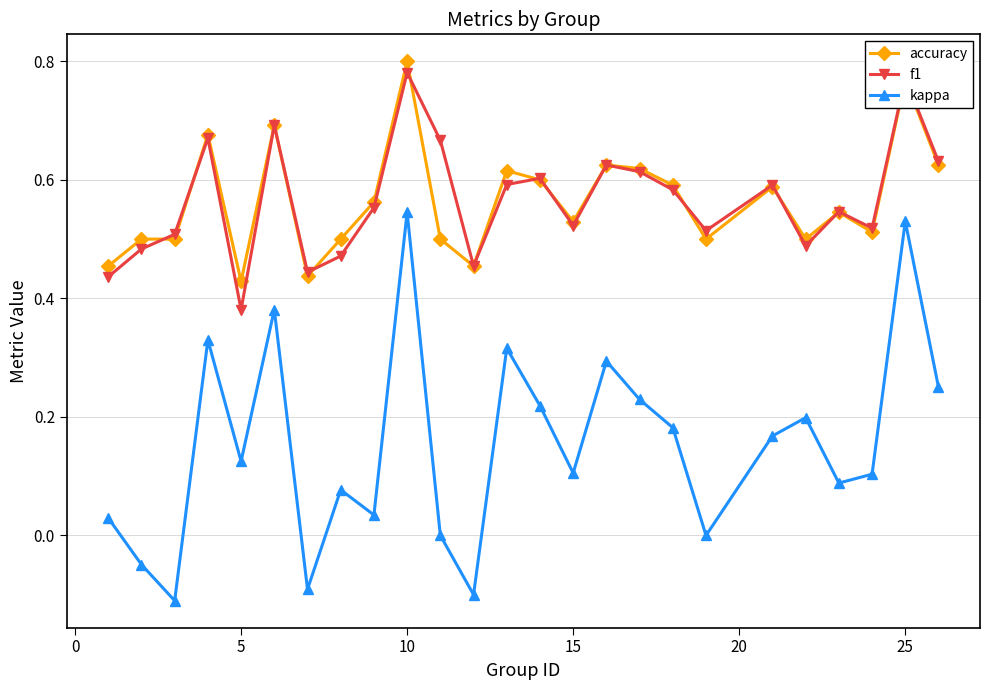

Which series has the largest range (max minus min)?

kappa